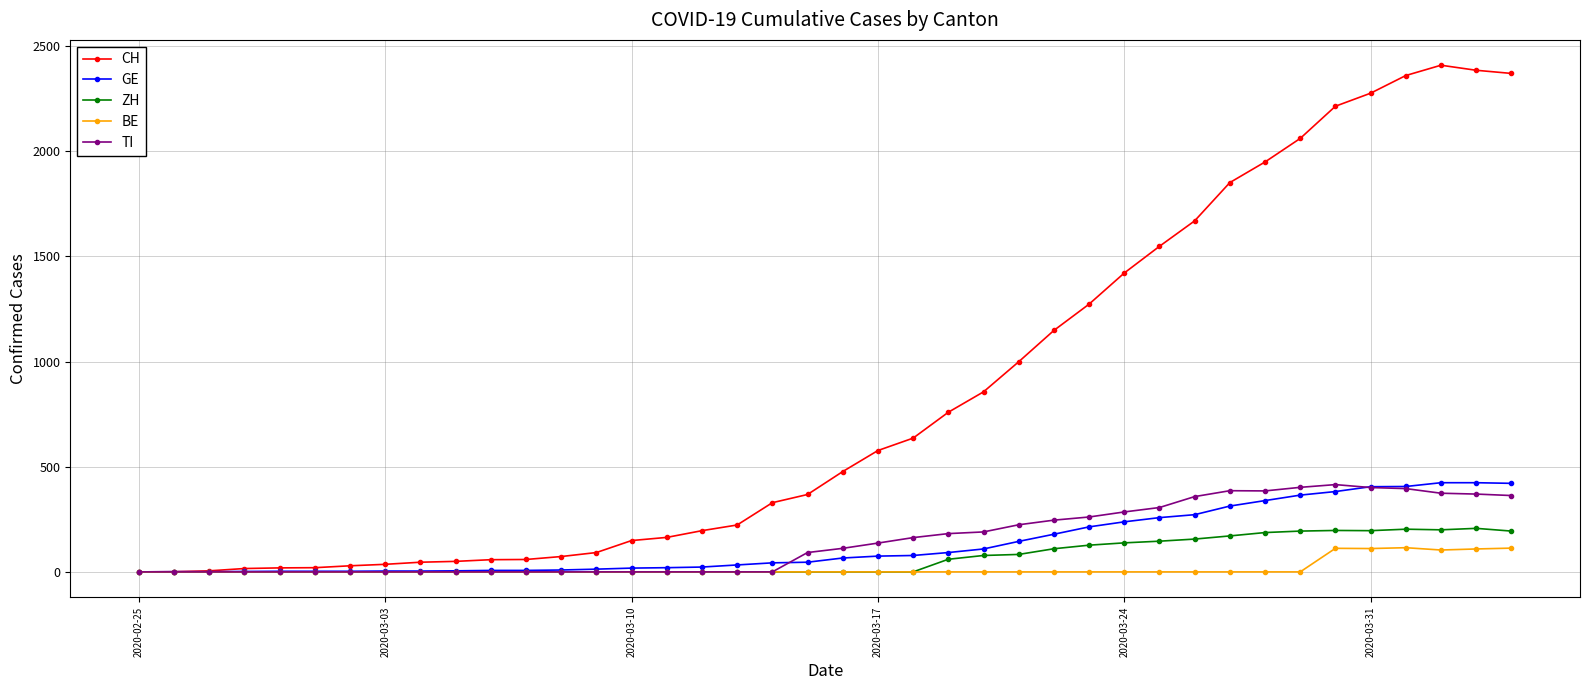

At how many categories does at least one series exceed 1206?

13